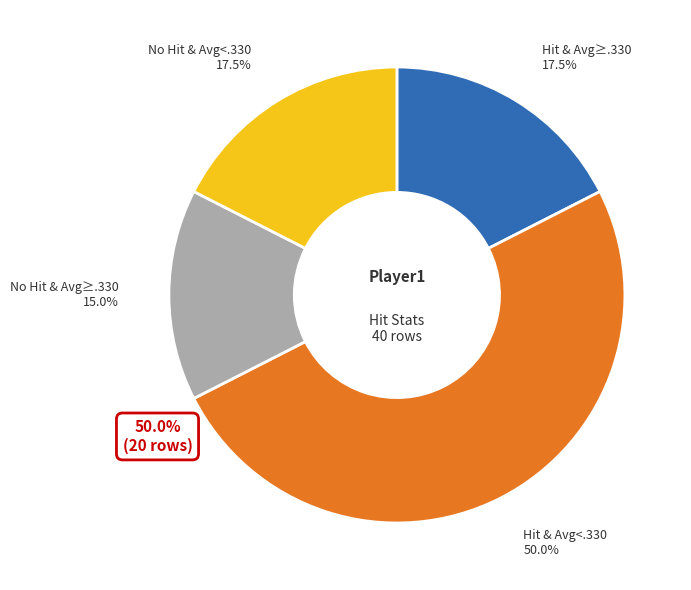

True or false: 3 accounts for 16% of the total.

False